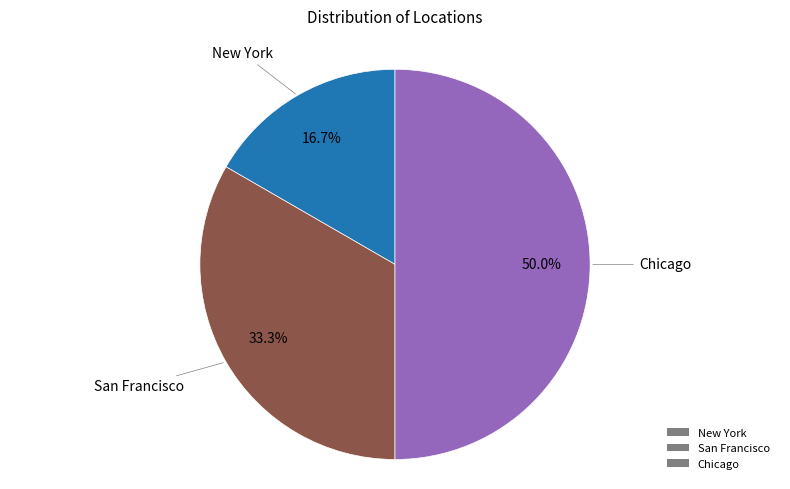

How many slices are in this pie chart?

3